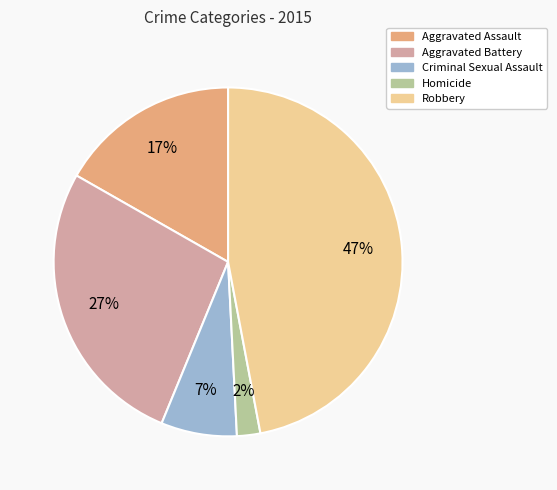

To the nearest percent, what is the average slice percentage?

20%